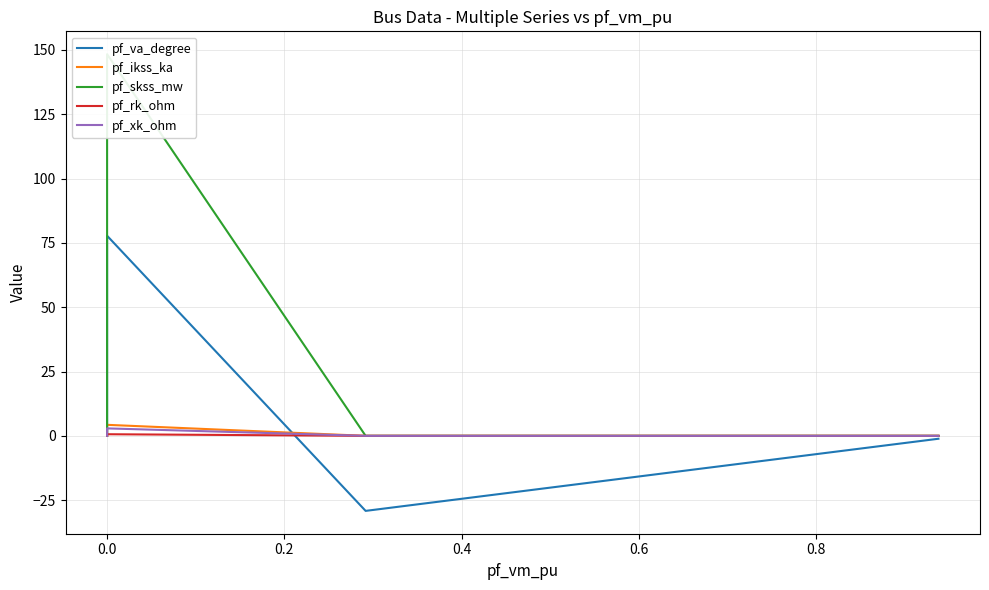

At how many categories does at least one series exceed 34?

1